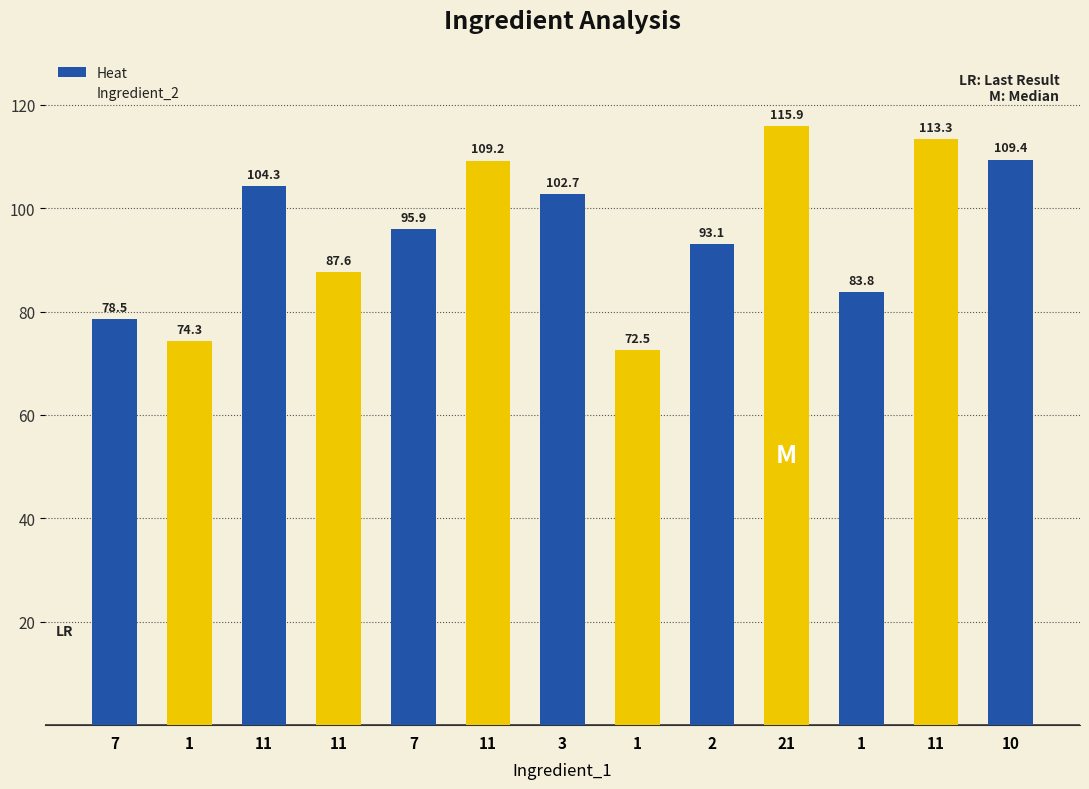

How many series are shown in this chart?

1